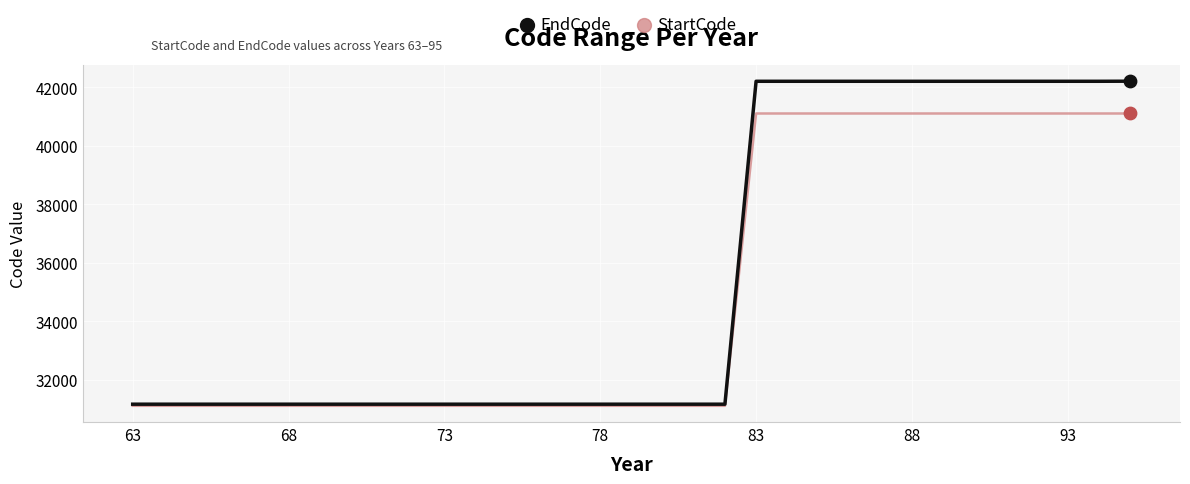

At how many categories does at least one series exceed 40934?

13